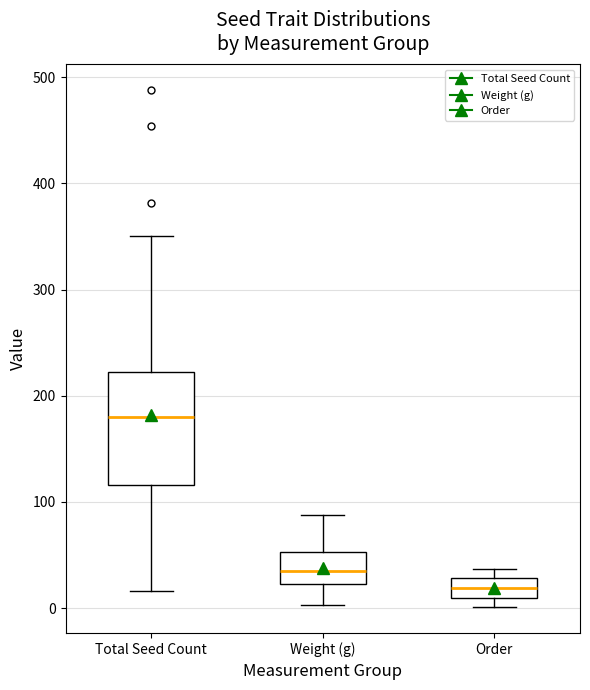

Which box has the highest median line?

Total Seed Count